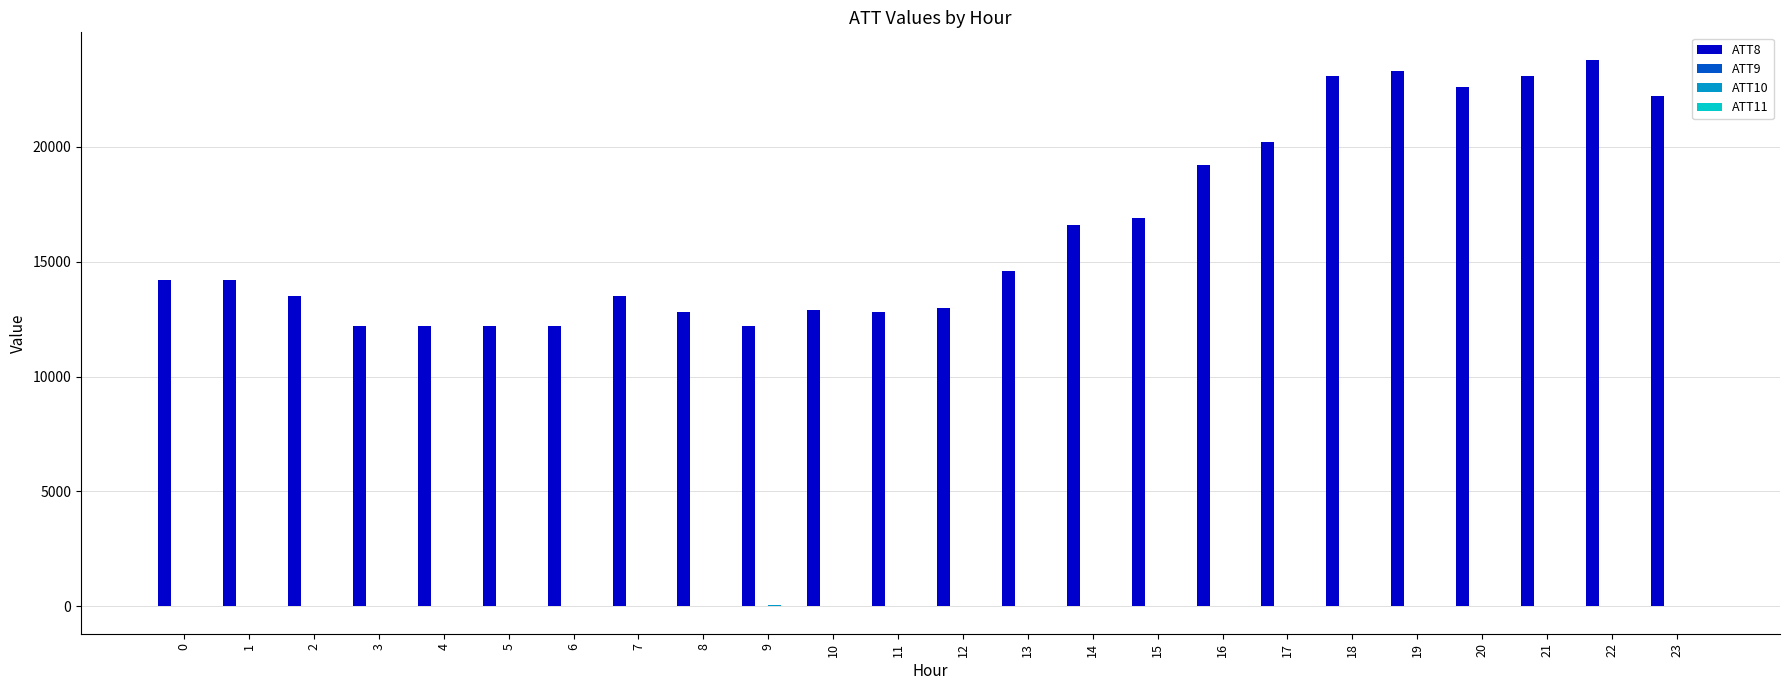

How many groups of bars are there?

24